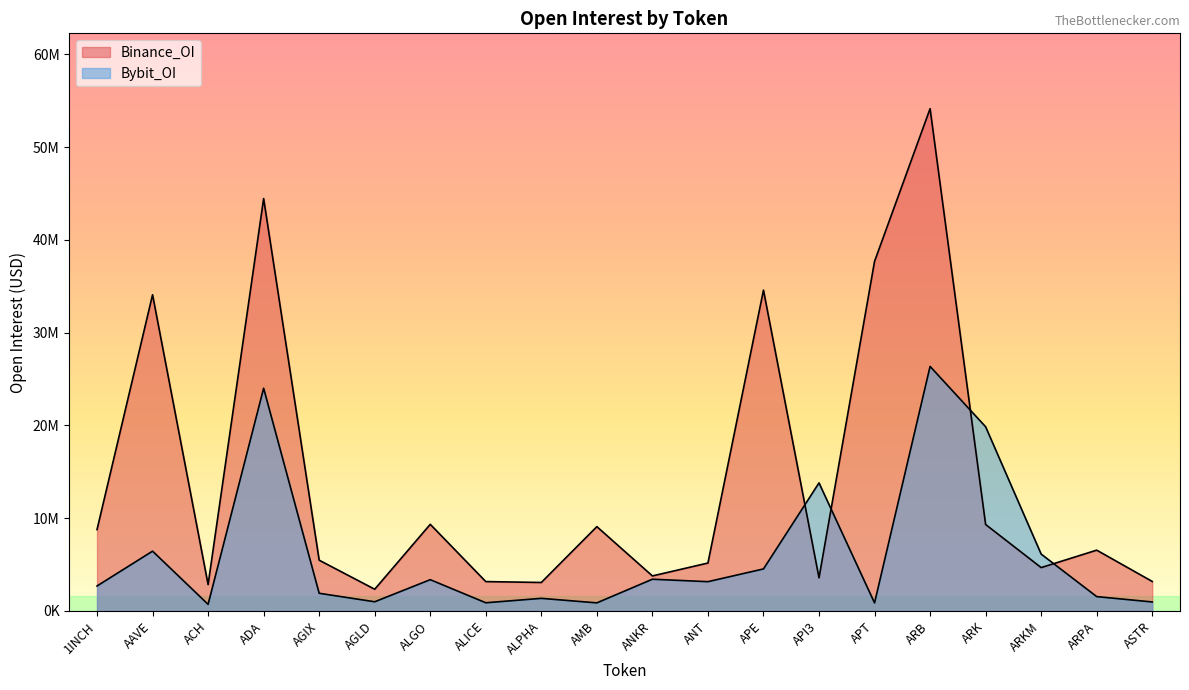

The value of Bybit_OI at ARB is 8378603. True or false?

False